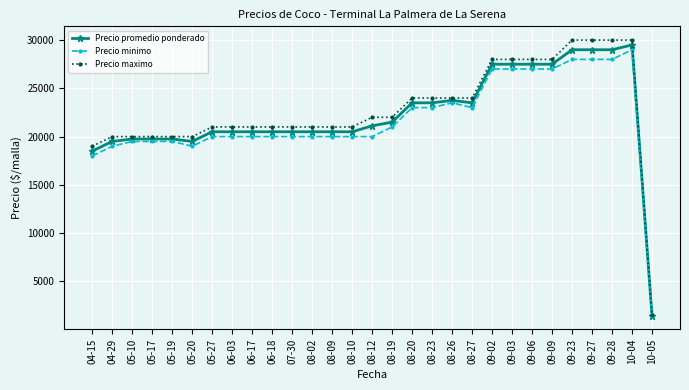

What is the lowest value of the Precio promedio ponderado series?

1450